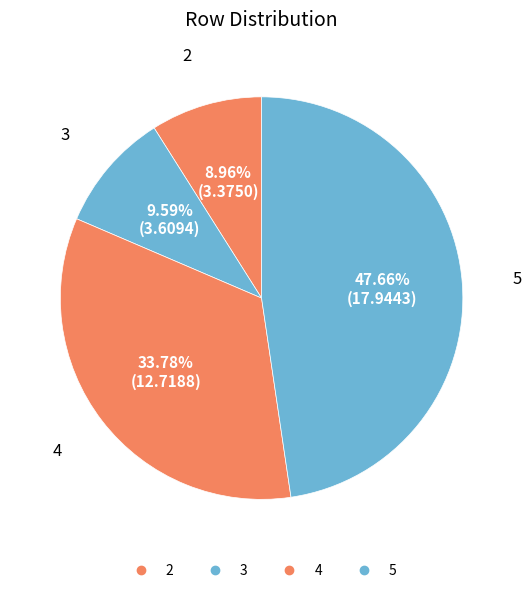

How many segments does this pie chart have?

4